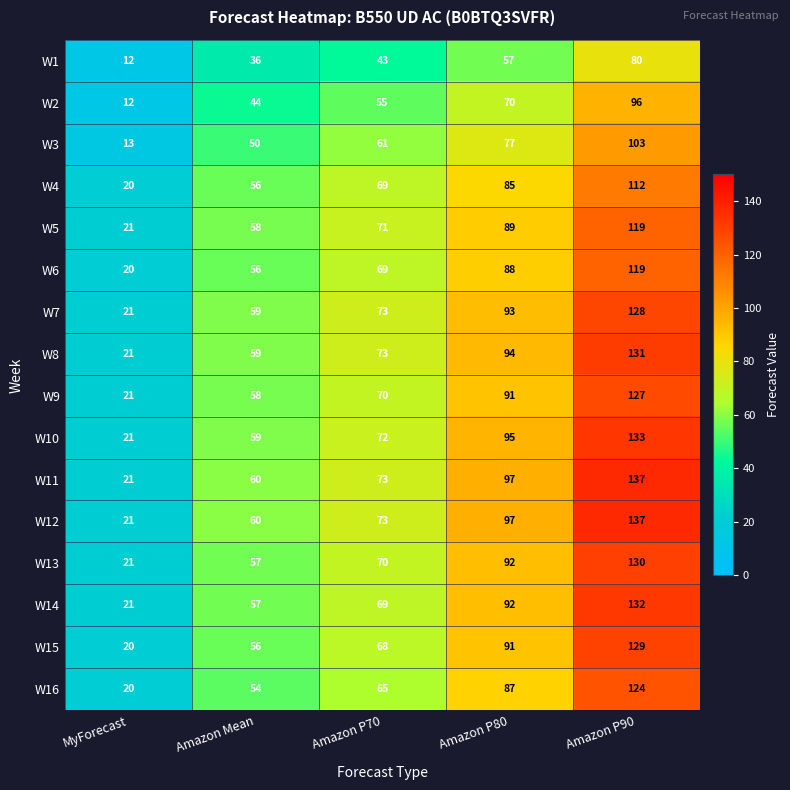

What is the difference between the highest and lowest values at MyForecast?

9